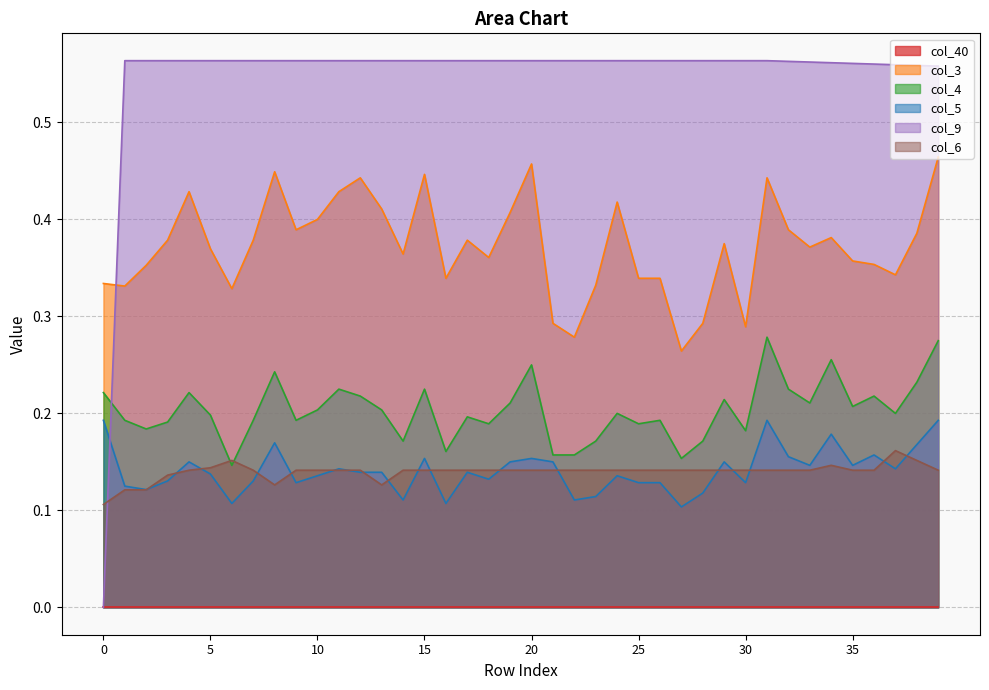

Does the chart have visible grid lines?

Yes